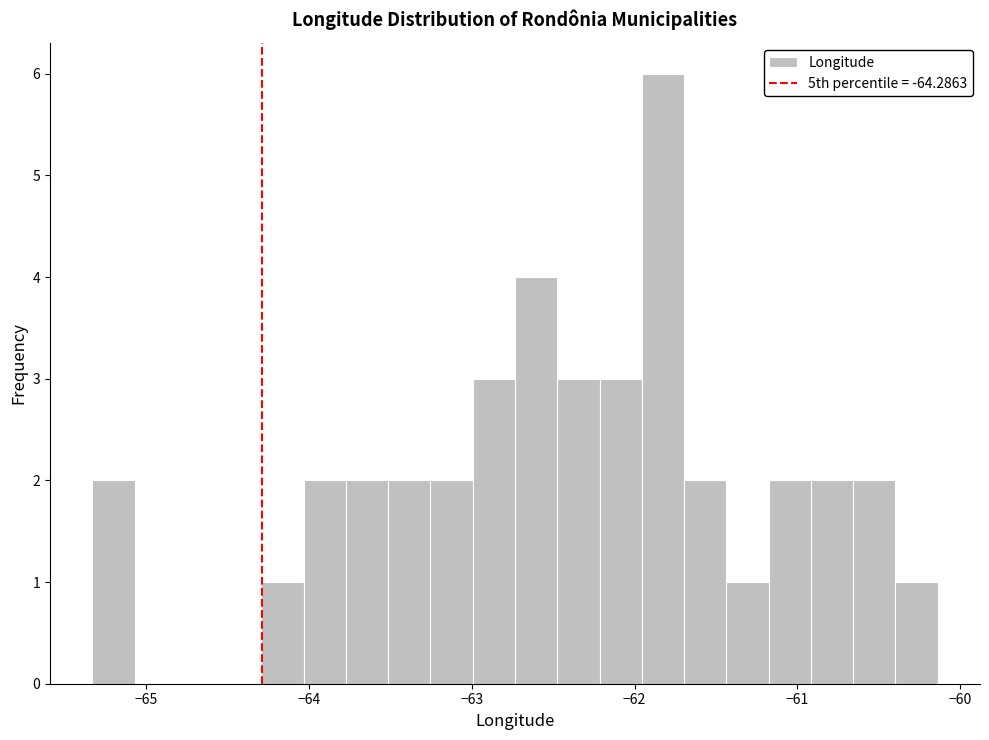

Around what value on the x-axis is the tallest bar? Give the approximate position of its centre, as read against the axis.

-61.8